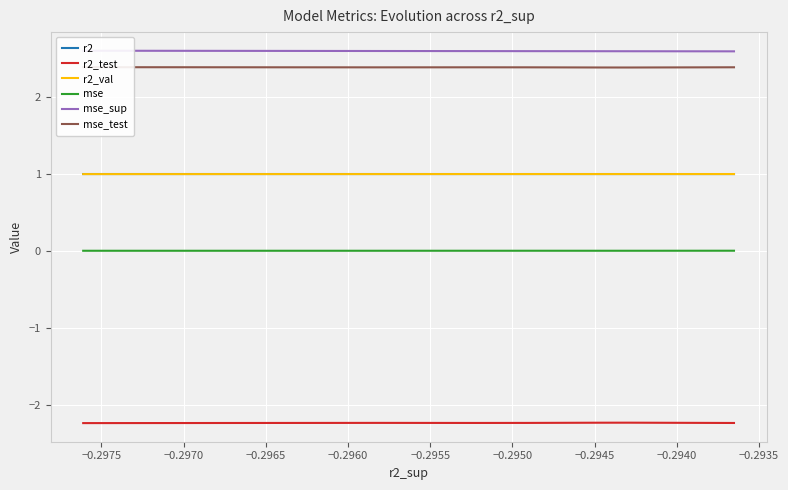

How many data points does each series have?

10